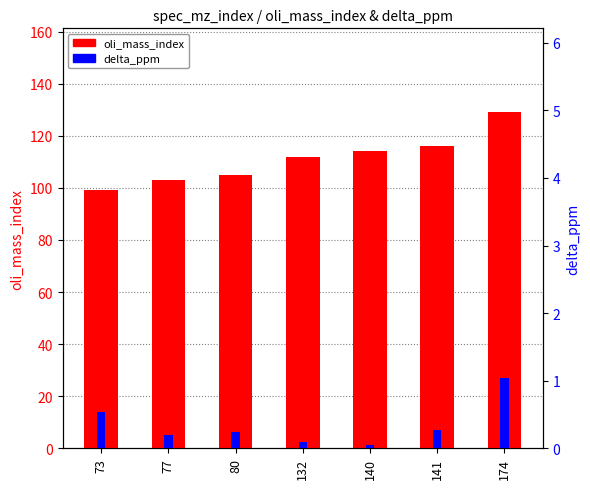

Where is oli_mass_index nearest to the value 114?

140